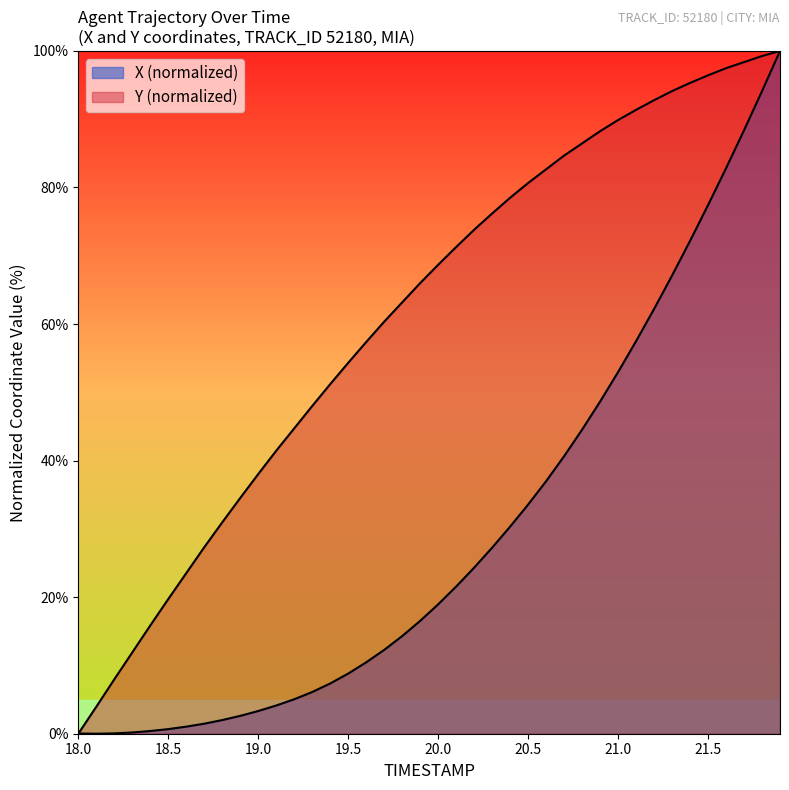

What is the label of the 37th point from the left?

21.6